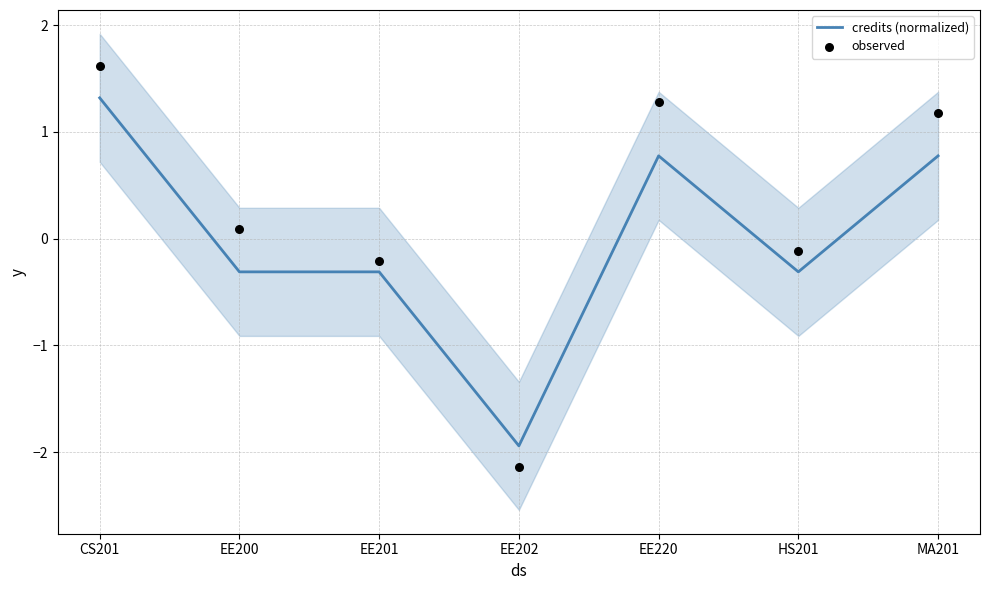

What are all the series names shown in the legend?

credits (normalized), observed